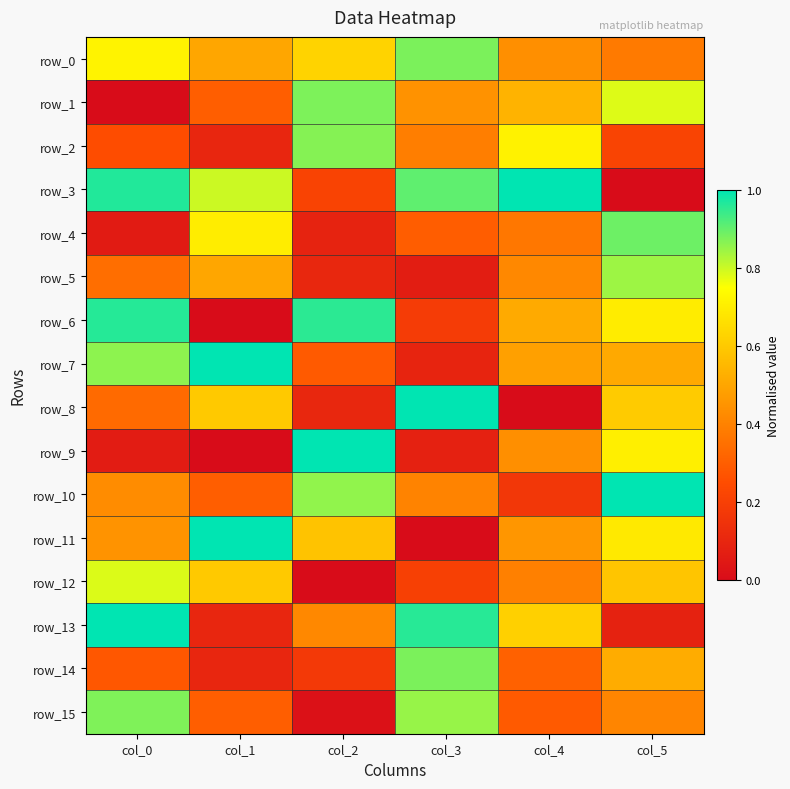

What is the difference between the maximum and minimum values in the row_0 series?

0.5